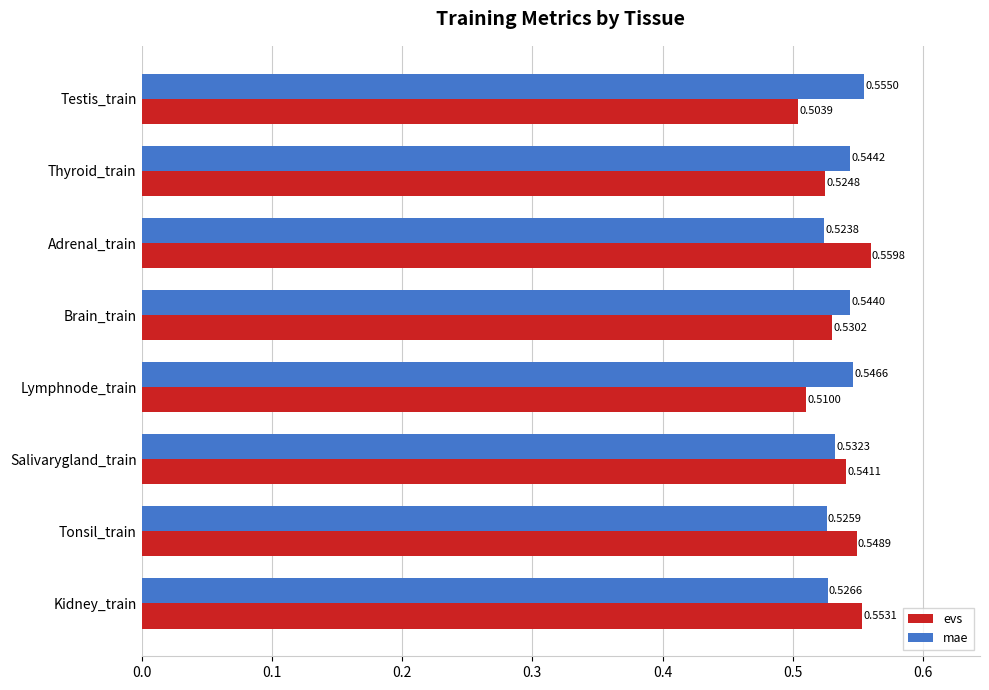

Which series has the largest range (max minus min)?

evs